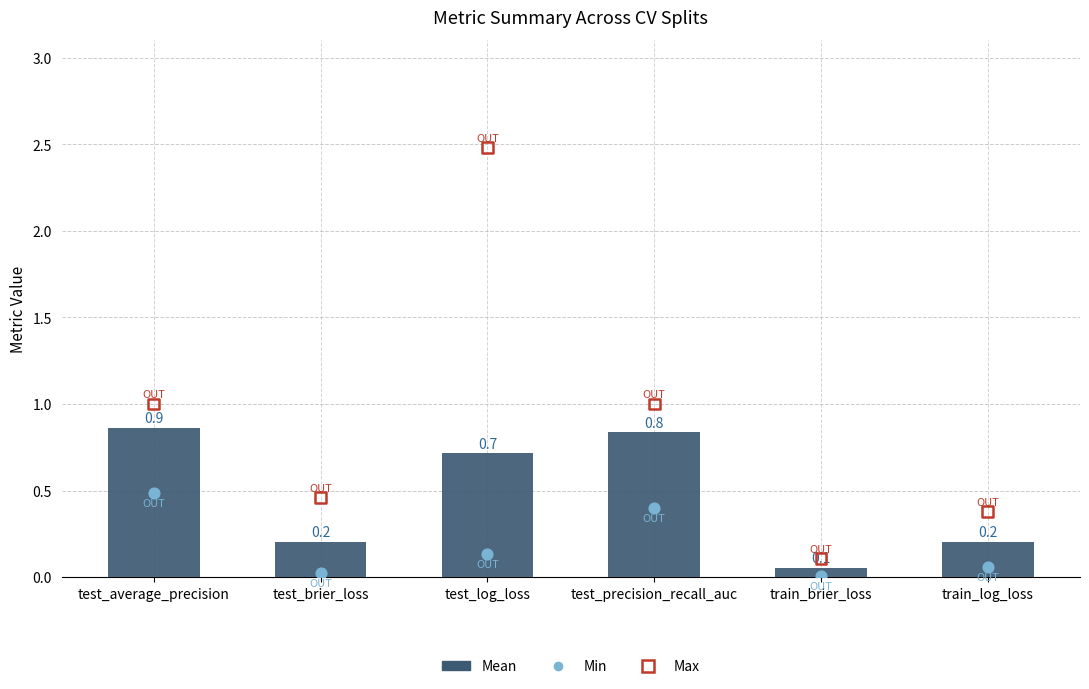

At which category is the sum across all series the highest?

test_log_loss